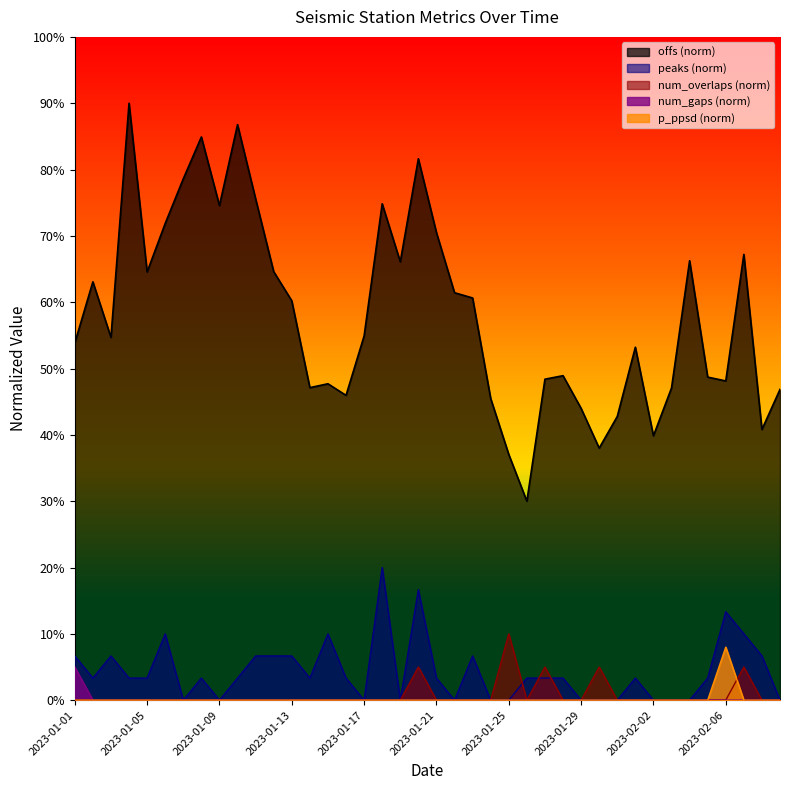

What is the total value across all series at 2023-01-28?

52.3